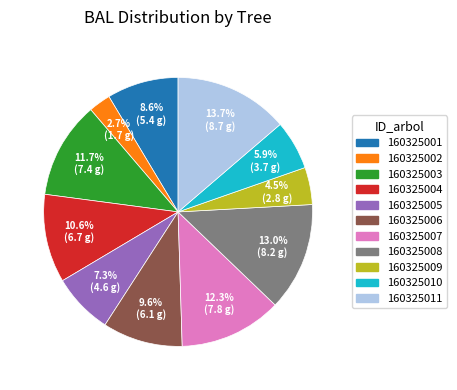

Does 160325007 represent more than half of the total?

No